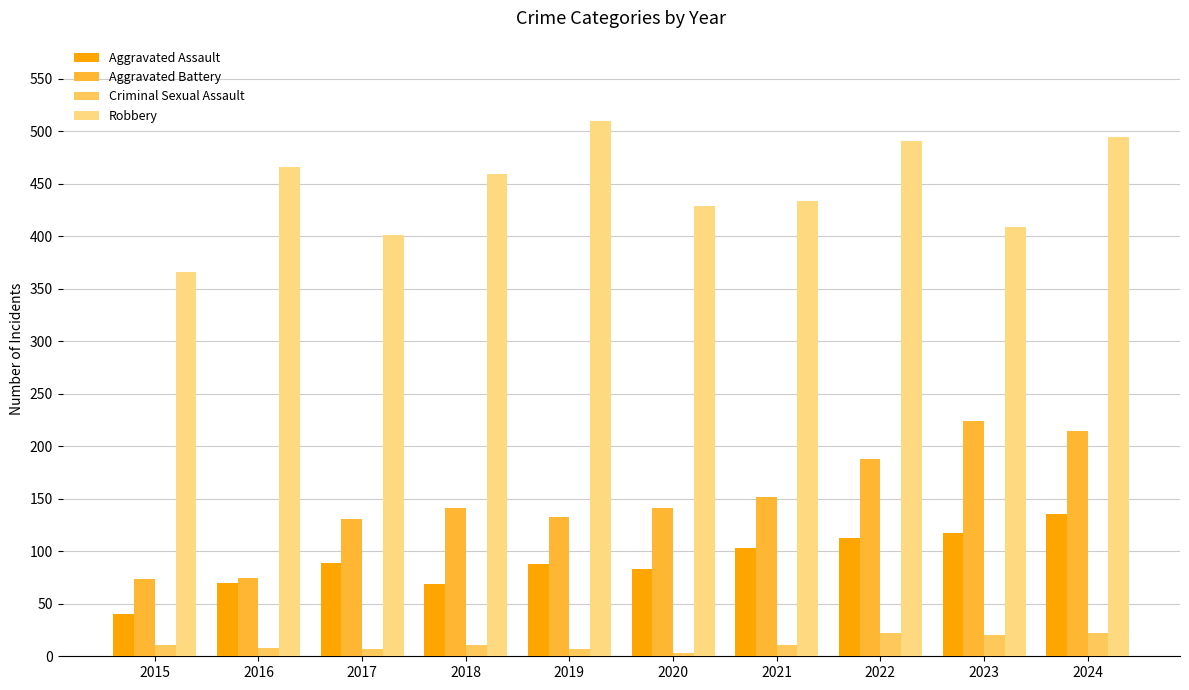

What is the value of the Robbery bar at the 5th from the left?

510